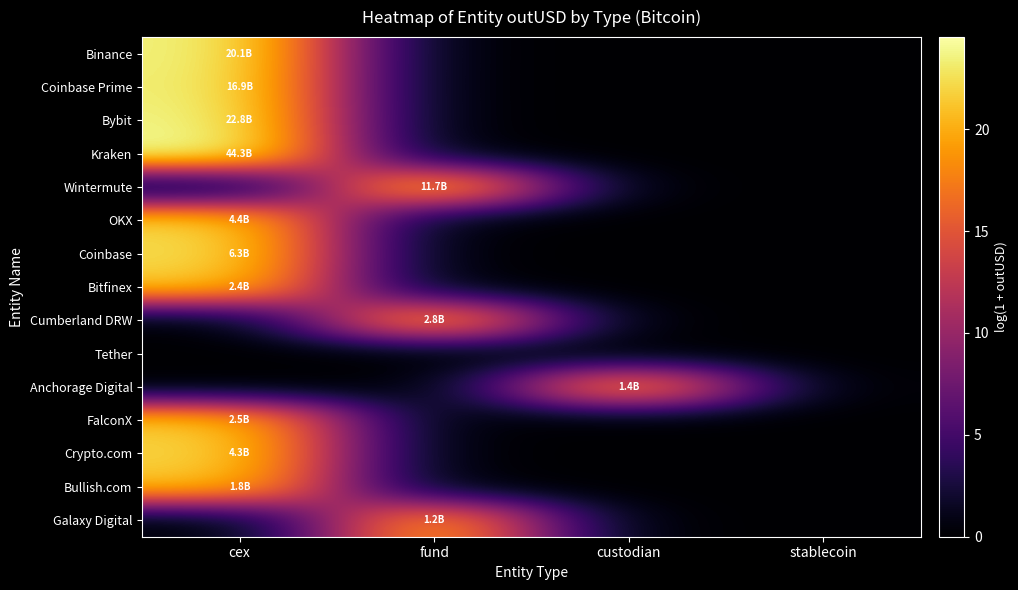

Which label corresponds to the smallest value in the chart?

fund